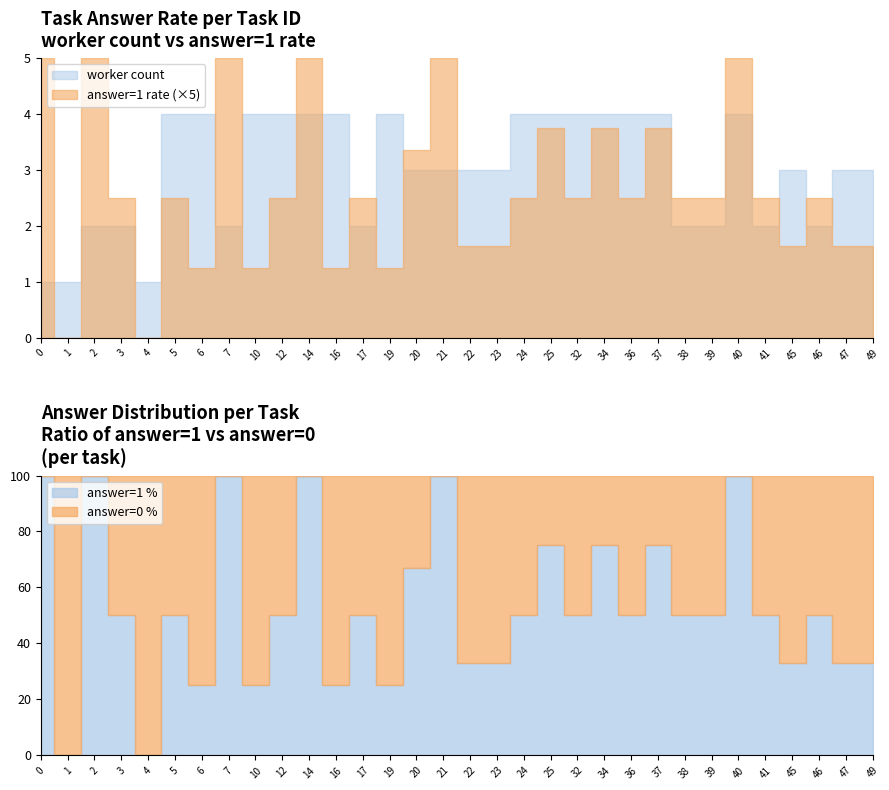

True or false: worker_count has a value of 3 at 22.

True